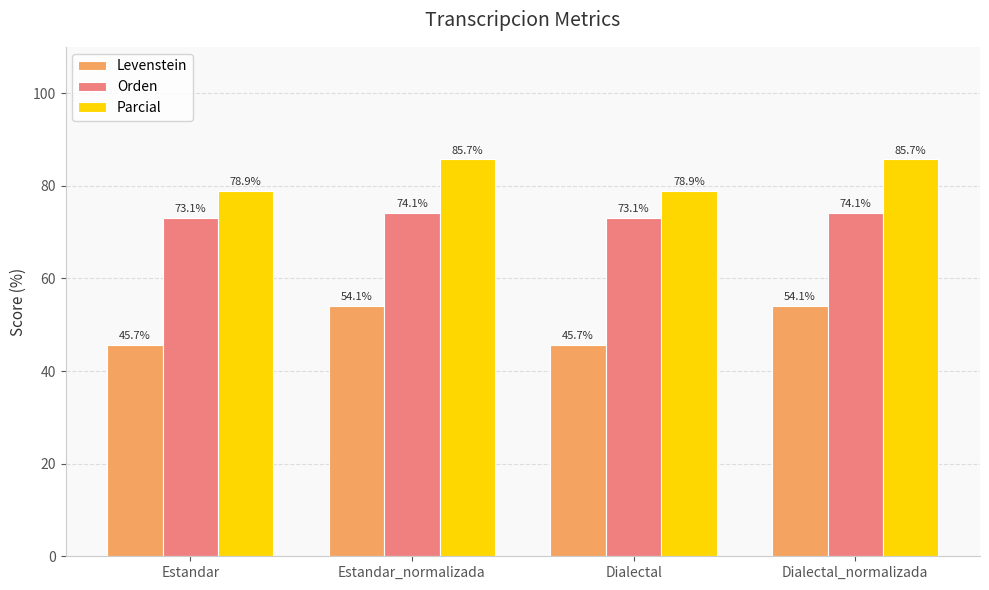

How many bars are there in total?

12